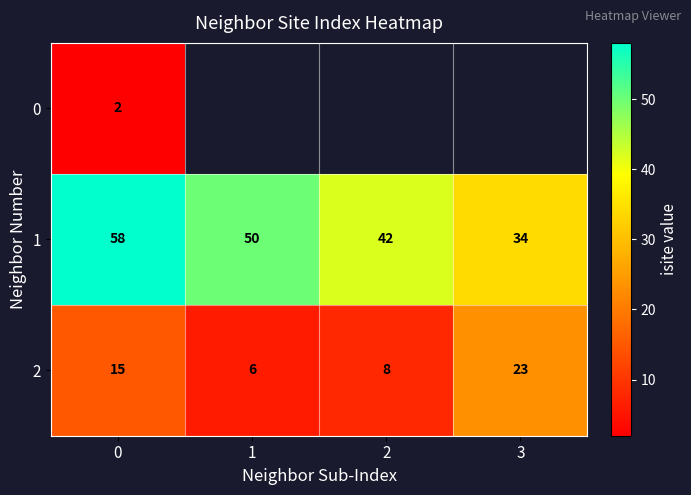

True or false: 2 has a value of 4 at 2.

False